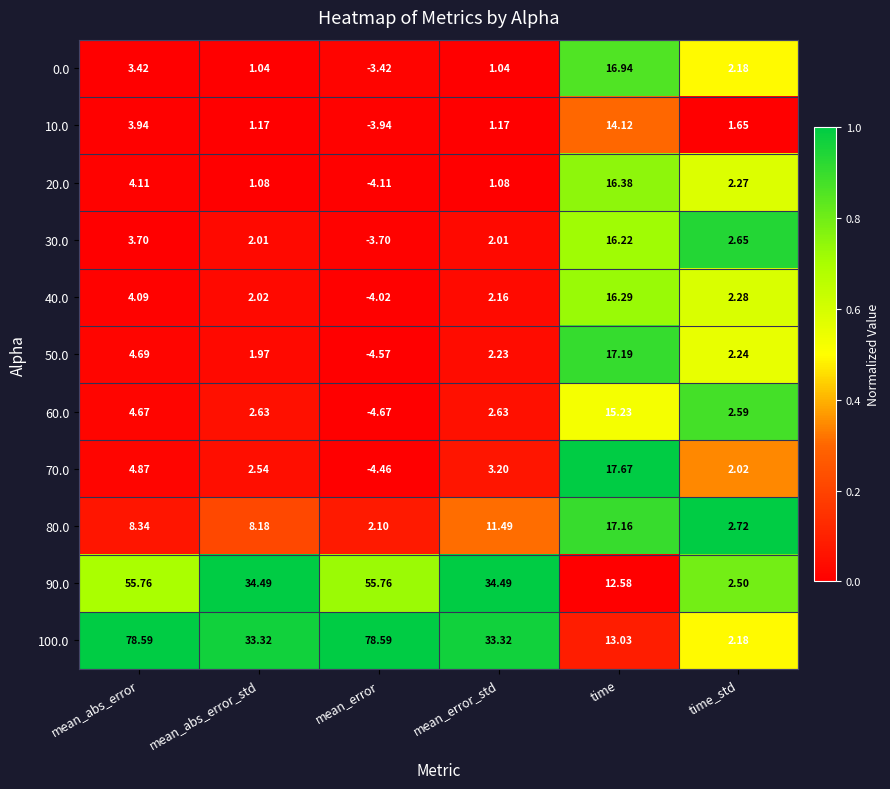

What is the total value across all series at mean_error_std?

94.8